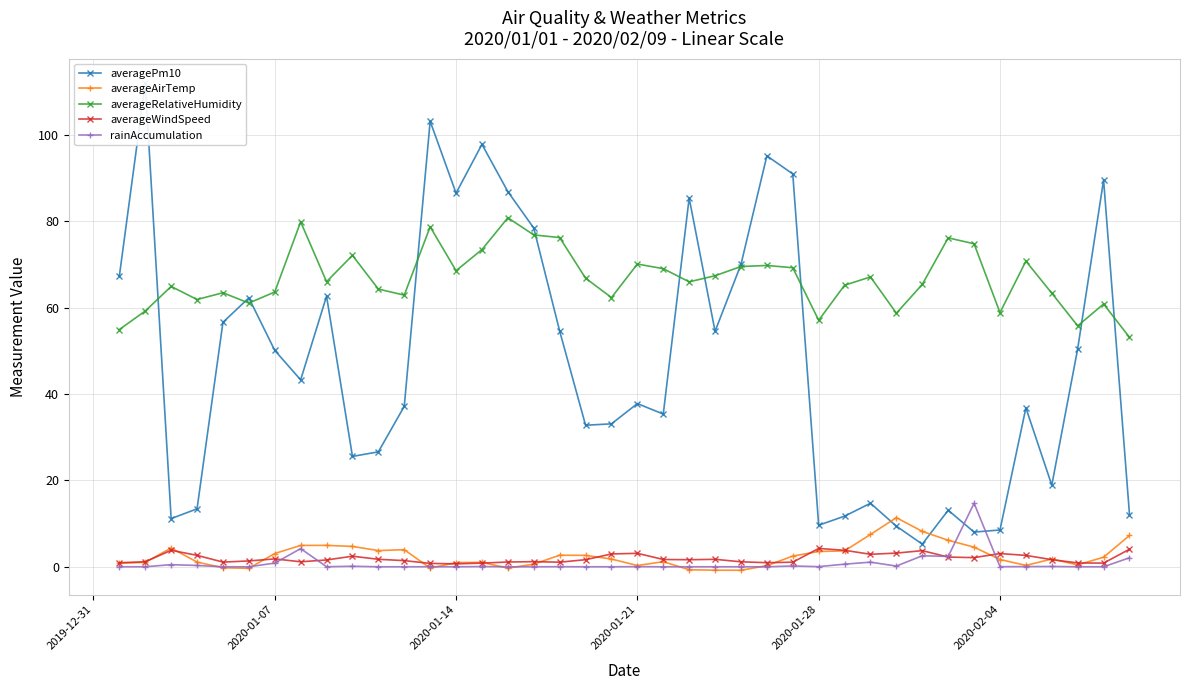

True or false: averageRelativeHumidity has a value of 33.7 at 2020-01-28.

False